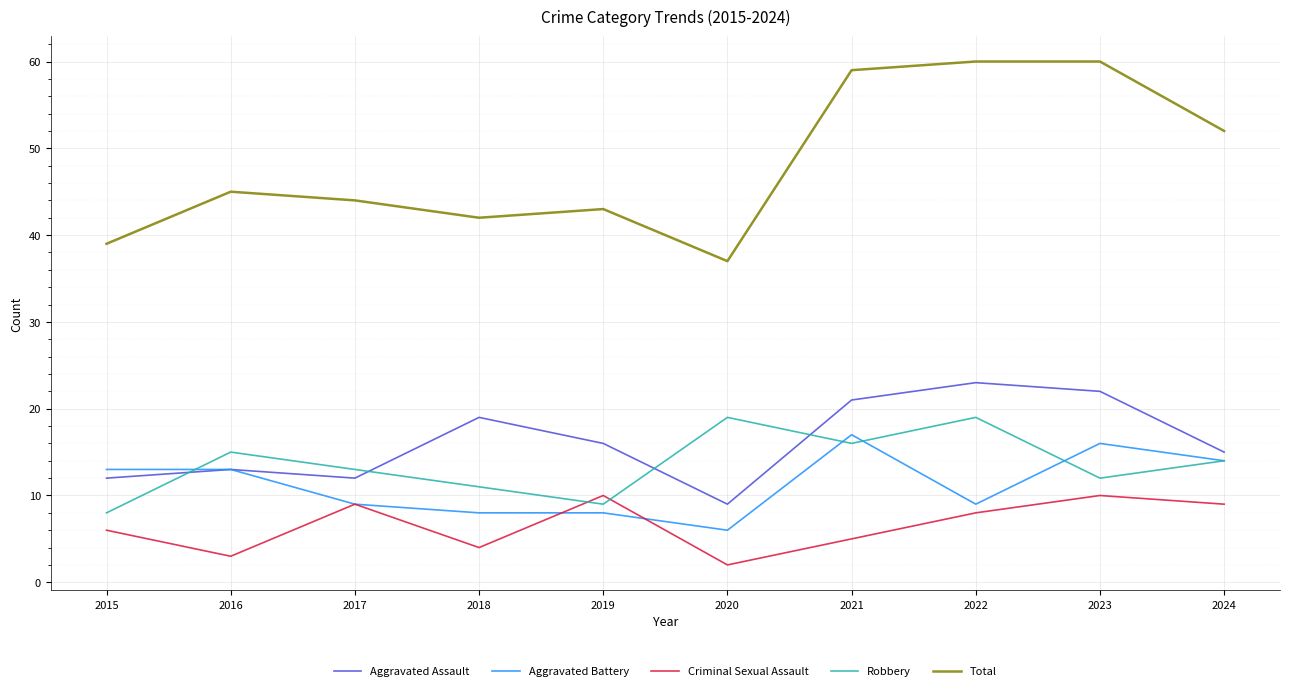

What is the smallest value displayed?

2